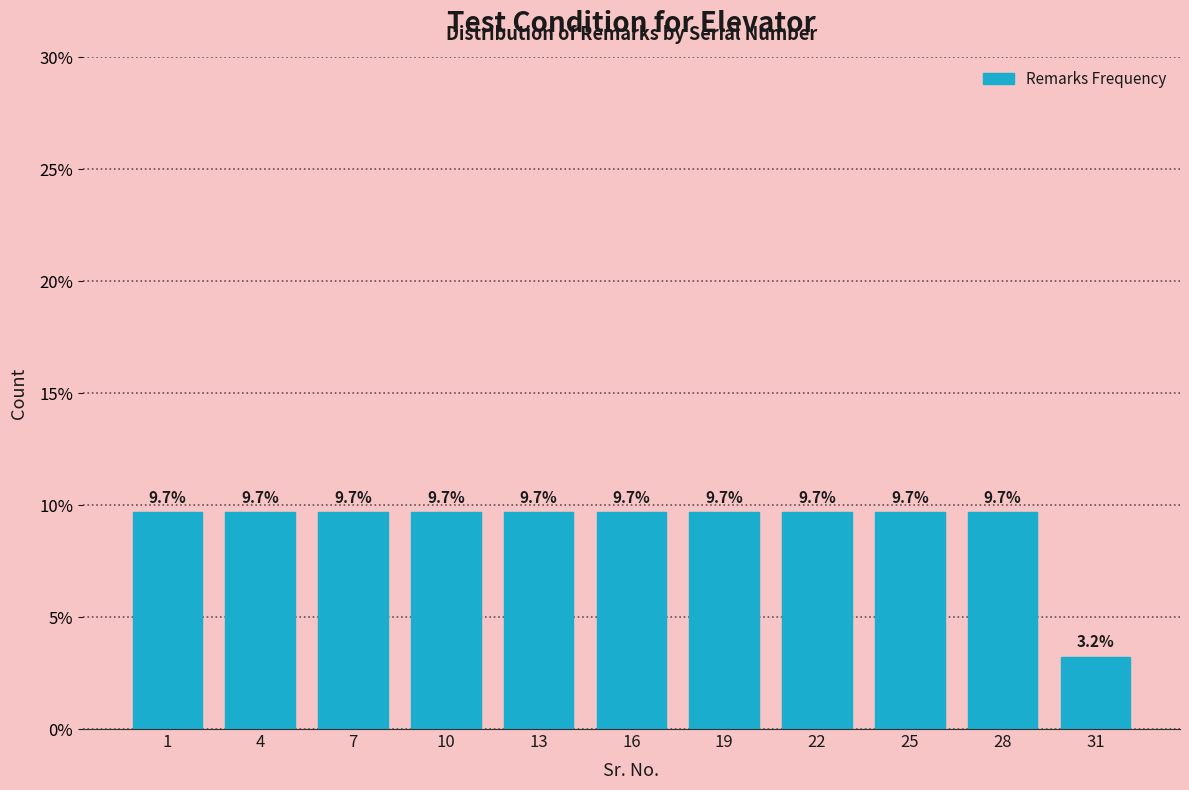

Reading left to right, transcribe all the data shown in this chart.

1=9.7	4=9.7	7=9.7	10=9.7	13=9.7	16=9.7	19=9.7	22=9.7	25=9.7	28=9.7	31=3.2